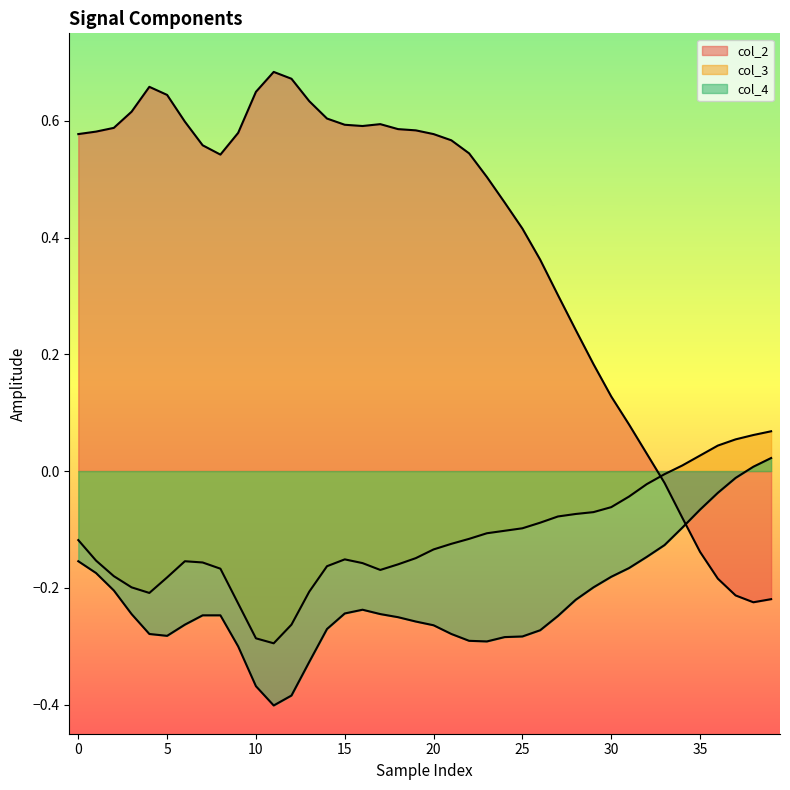

True or false: col_2 has more than 2 interior local peaks.

True